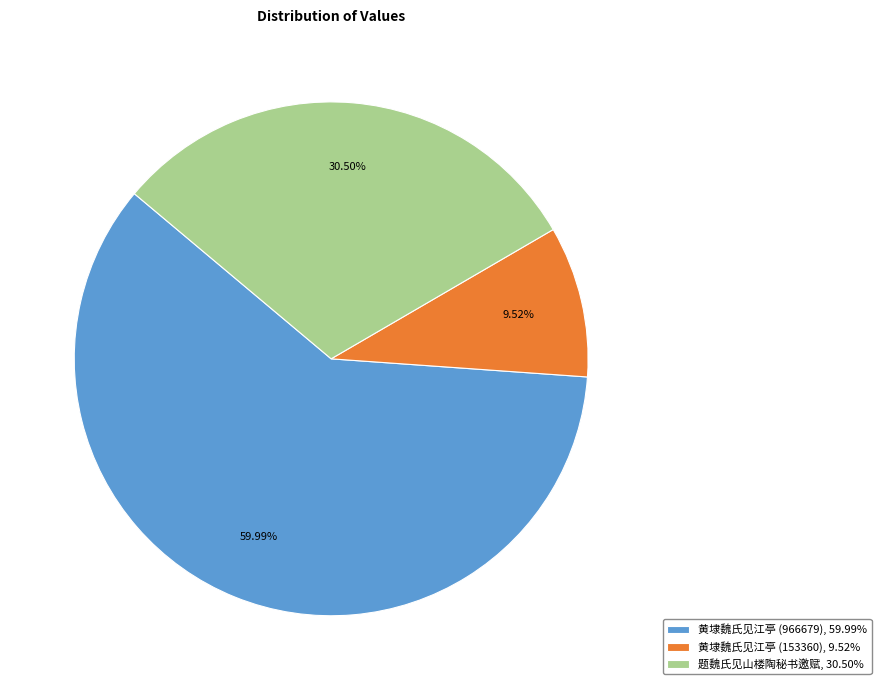

What percentage is the 黄埭魏氏见江亭 (966679) slice, to the nearest percent?

60%